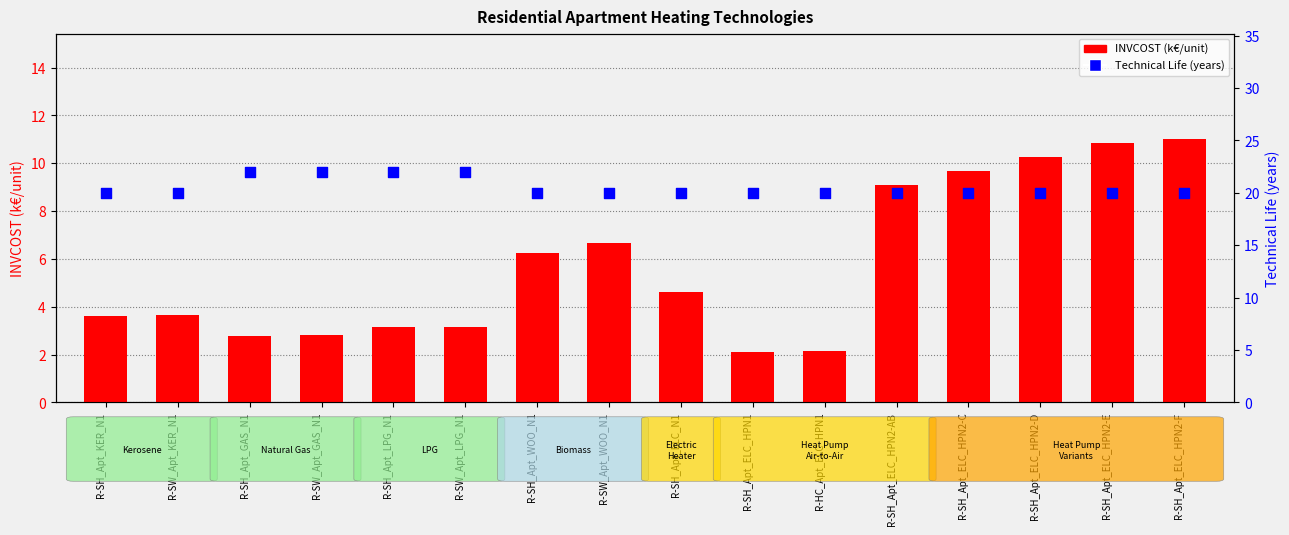

What is the total value across all series at R-HC_Apt_ELC_HPN1?

22.1